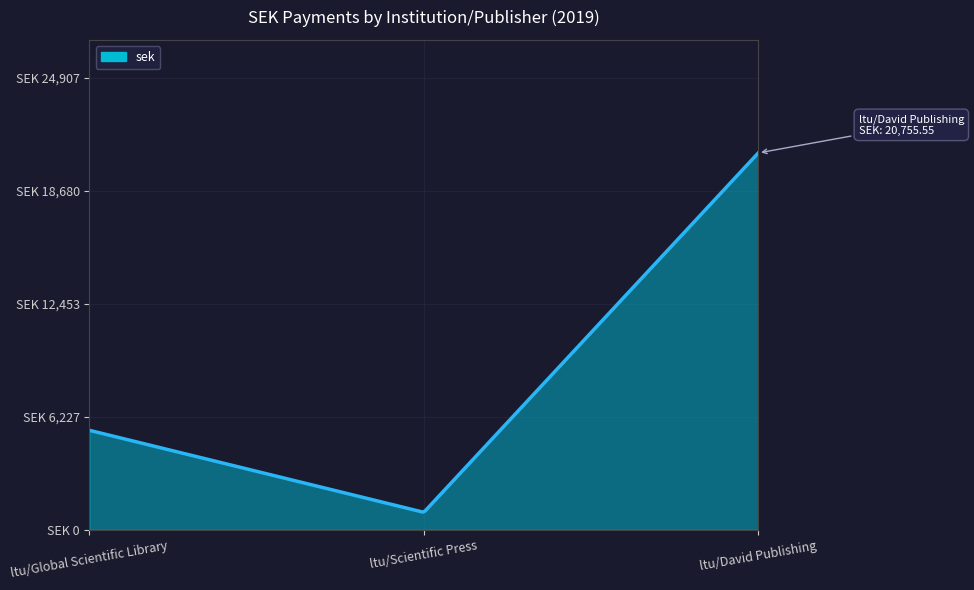

Does the chart have visible grid lines?

Yes